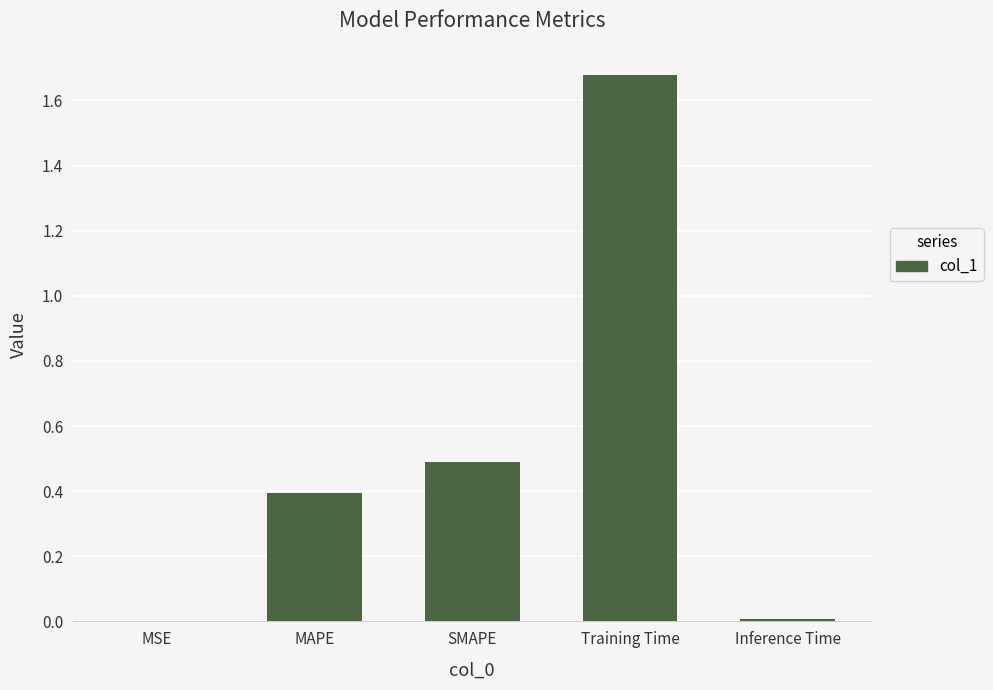

The chart shows a value of 0.1 at MAPE. True or false?

False